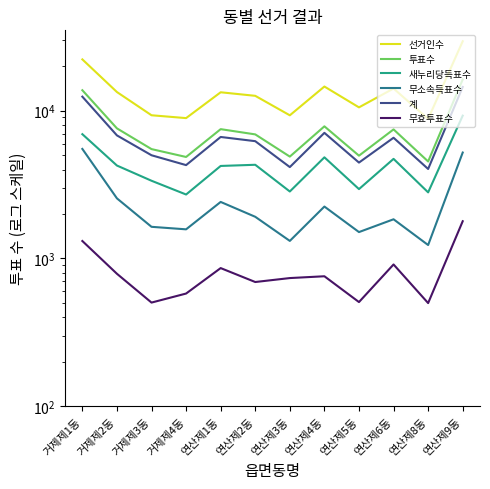

In 무소속득표수, how many points are lower than both neighbors (excluding endpoints)?

4